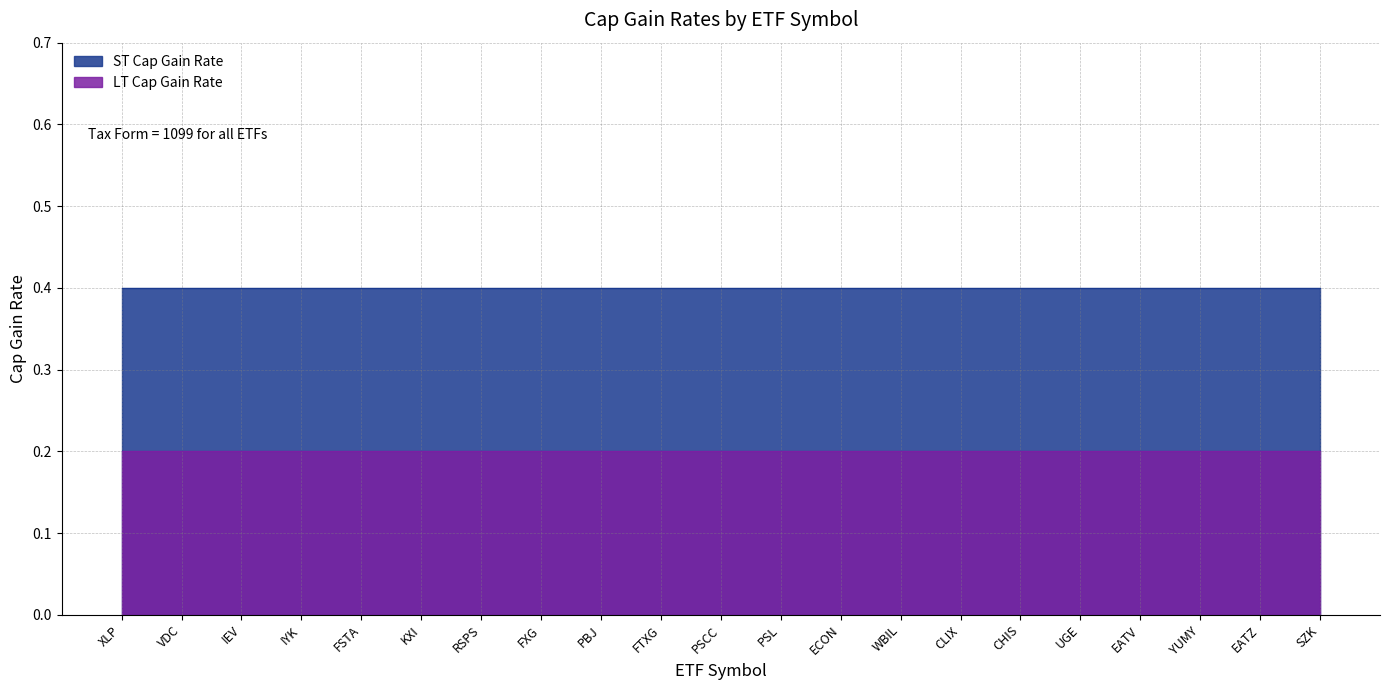

True or false: LT Cap Gain Rate and ST Cap Gain Rate intersect in this chart.

False